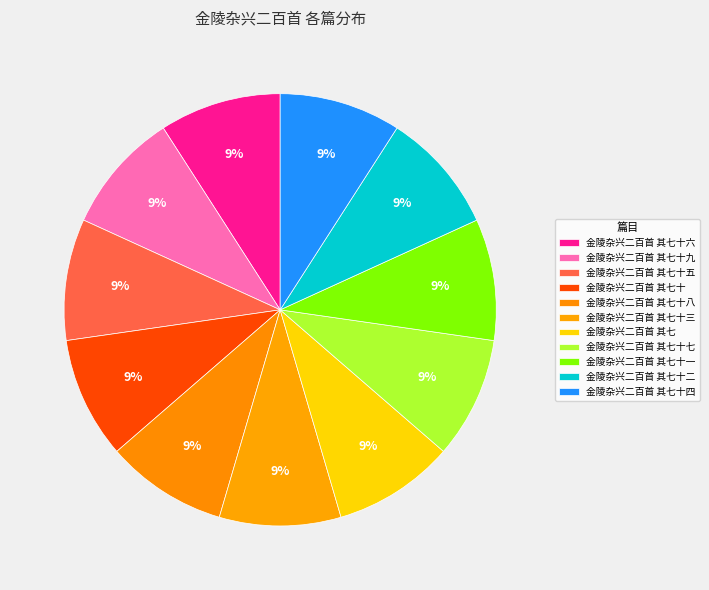

True or false: 金陵杂兴二百首 其七十四 accounts for 21% of the total.

False